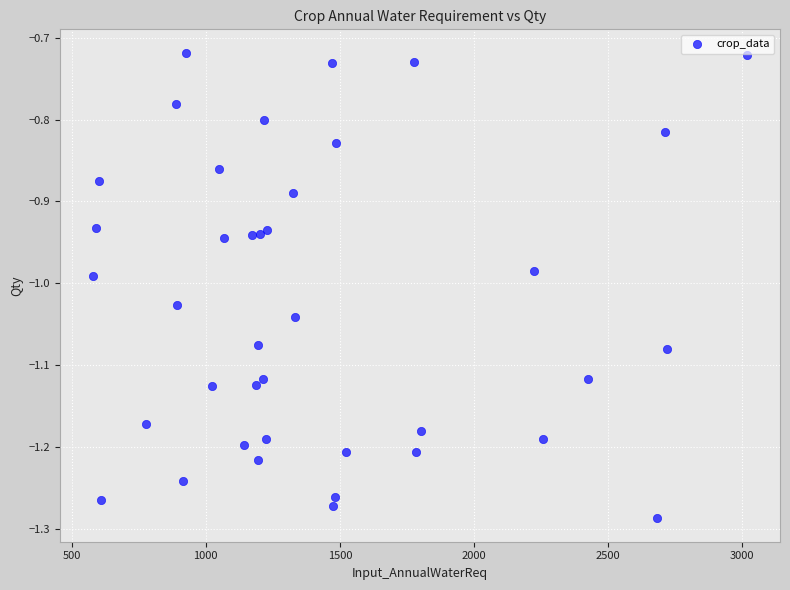

What is the range of Y values (max minus min)?

0.6